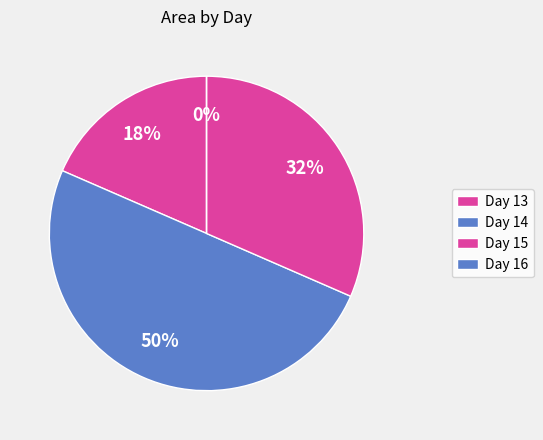

True or false: 2 accounts for 11% of the total.

False